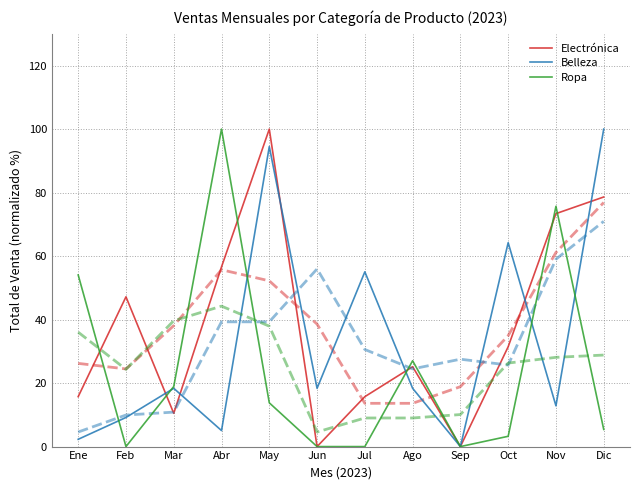

The Electrónica series shows 42.9 at Sep. True or false?

False